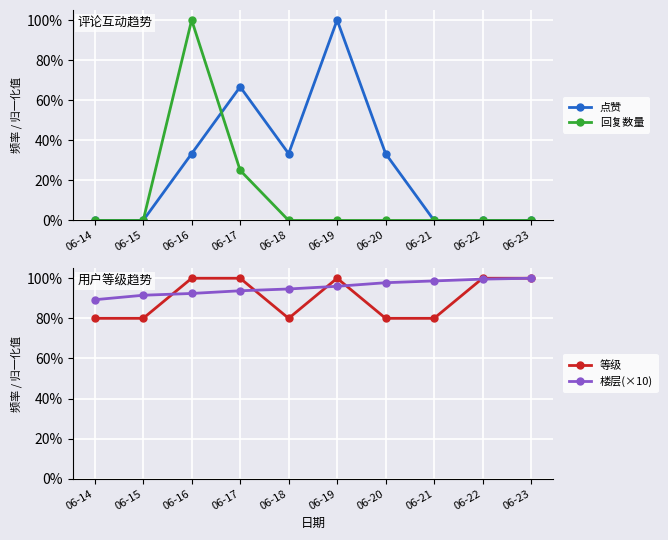

Rank the categories by 回复数量 value from lowest to highest.

06-14, 06-15, 06-18, 06-19, 06-20, 06-21, 06-22, 06-23, 06-17, 06-16